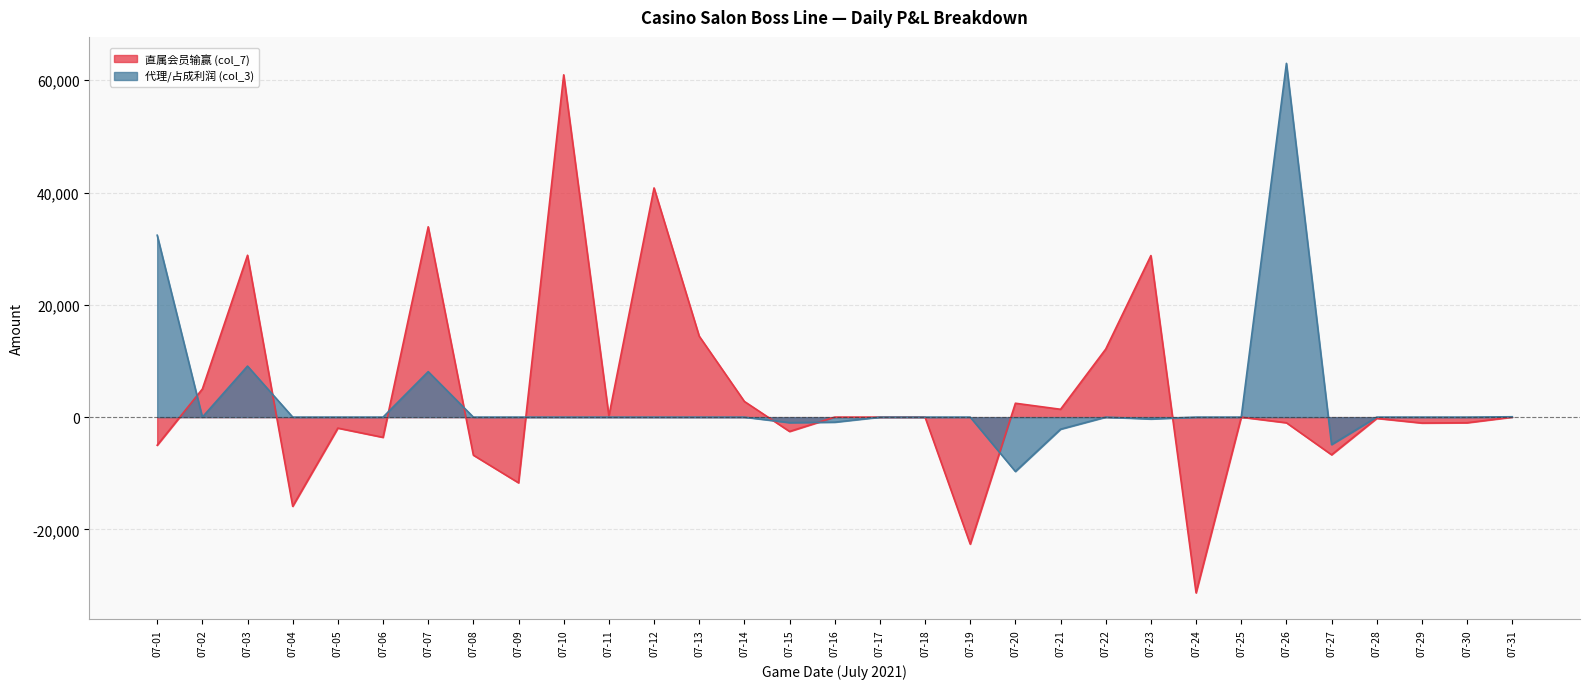

Reading left to right, list all the values displayed in this chart.

直属会员输赢 (col_7): 07-01=-5000.0	07-02=5007.5	07-03=28827.5	07-04=-15880.0	07-05=-1955.0	07-06=-3602.0	07-07=33895.0	07-08=-6775.6	07-09=-11701.0	07-10=60957.2	07-11=206.5	07-12=40816.0	07-13=14417.0	07-14=2793.0	07-15=-2551.5	07-16=0.0	07-17=0.0	07-18=0.0	07-19=-22612.8	07-20=2473.5	07-21=1396.8	07-22=12120.0	07-23=28769.8	07-24=-31292.5	07-25=0.0	07-26=-1004.0	07-27=-6704.6	07-28=-216.5	07-29=-1050.4	07-30=-1000.0	07-31=0.0
代理/占成利润 (col_3): 07-01=32393.2	07-02=0.0	07-03=9090.0	07-04=0.0	07-05=0.0	07-06=0.0	07-07=8100.0	07-08=0.0	07-09=0.0	07-10=0.0	07-11=0.0	07-12=0.0	07-13=0.0	07-14=0.0	07-15=-981.9	07-16=-900.0	07-17=0.0	07-18=0.0	07-19=0.0	07-20=-9675.0	07-21=-2146.9	07-22=0.0	07-23=-328.5	07-24=0.0	07-25=0.0	07-26=63000.0	07-27=-4891.5	07-28=0.0	07-29=0.0	07-30=0.0	07-31=67.5